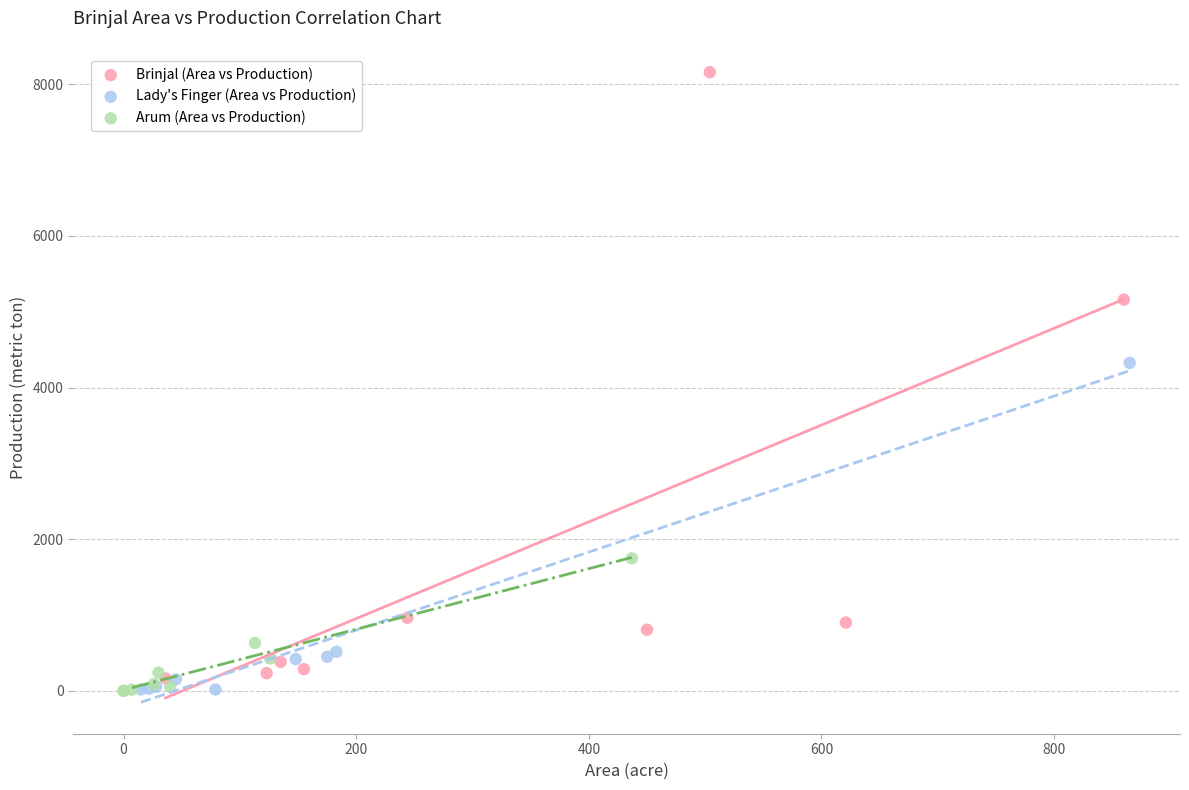

Which series has the largest Y range (max minus min)?

Brinjal (Area vs Production)